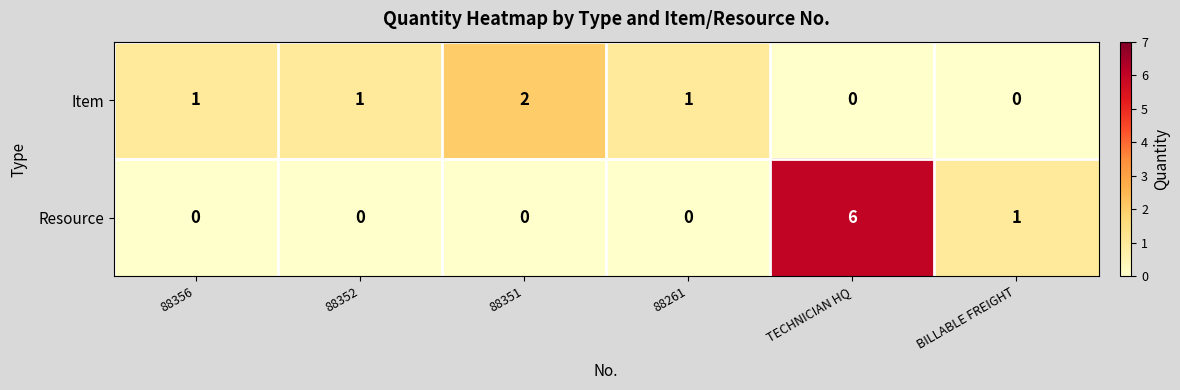

What is the difference between the highest and lowest values at TECHNICIAN HQ?

6